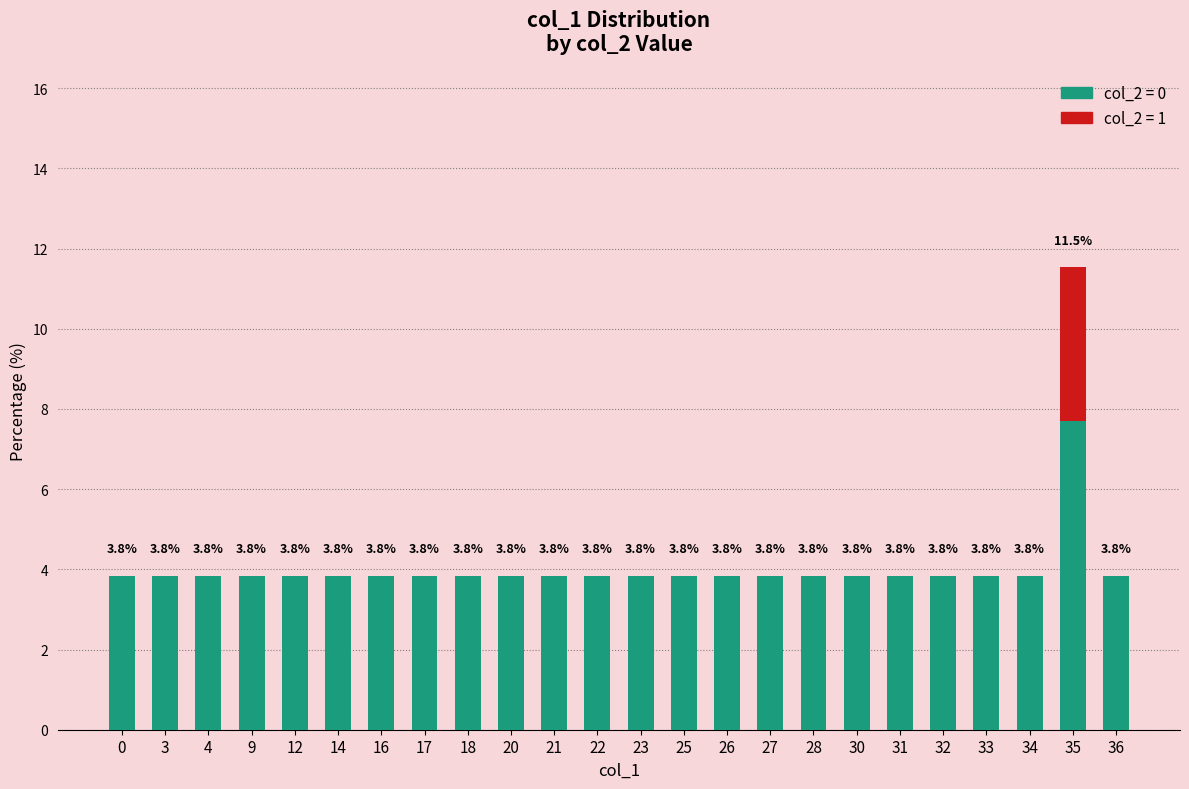

At which category is the sum across all series the highest?

35